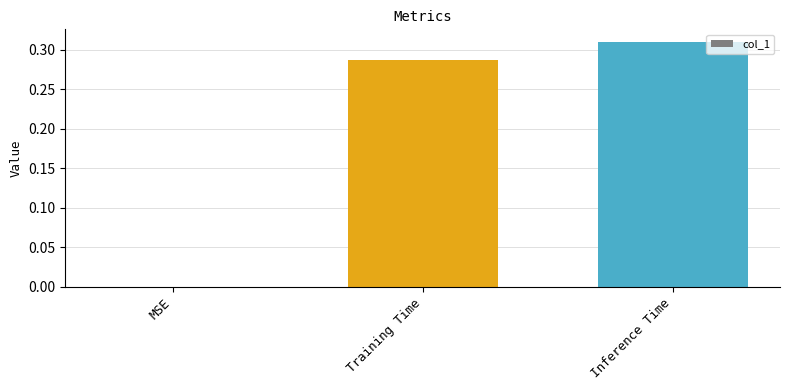

Which has a higher value, MSE or Training Time?

Training Time